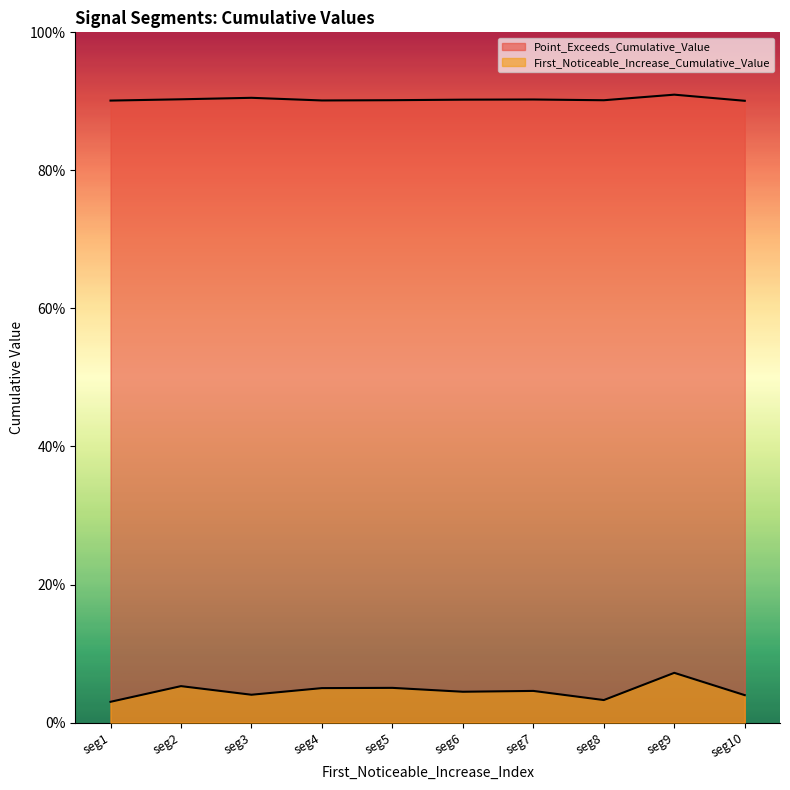

Reading left to right, what are all the values shown in this chart?

First_Noticeable_Increase_Cumulative_Value: seg1=0.0	seg2=0.1	seg3=0.0	seg4=0.0	seg5=0.1	seg6=0.0	seg7=0.0	seg8=0.0	seg9=0.1	seg10=0.0
Point_Exceeds_Cumulative_Value: seg1=0.9	seg2=0.9	seg3=0.9	seg4=0.9	seg5=0.9	seg6=0.9	seg7=0.9	seg8=0.9	seg9=0.9	seg10=0.9